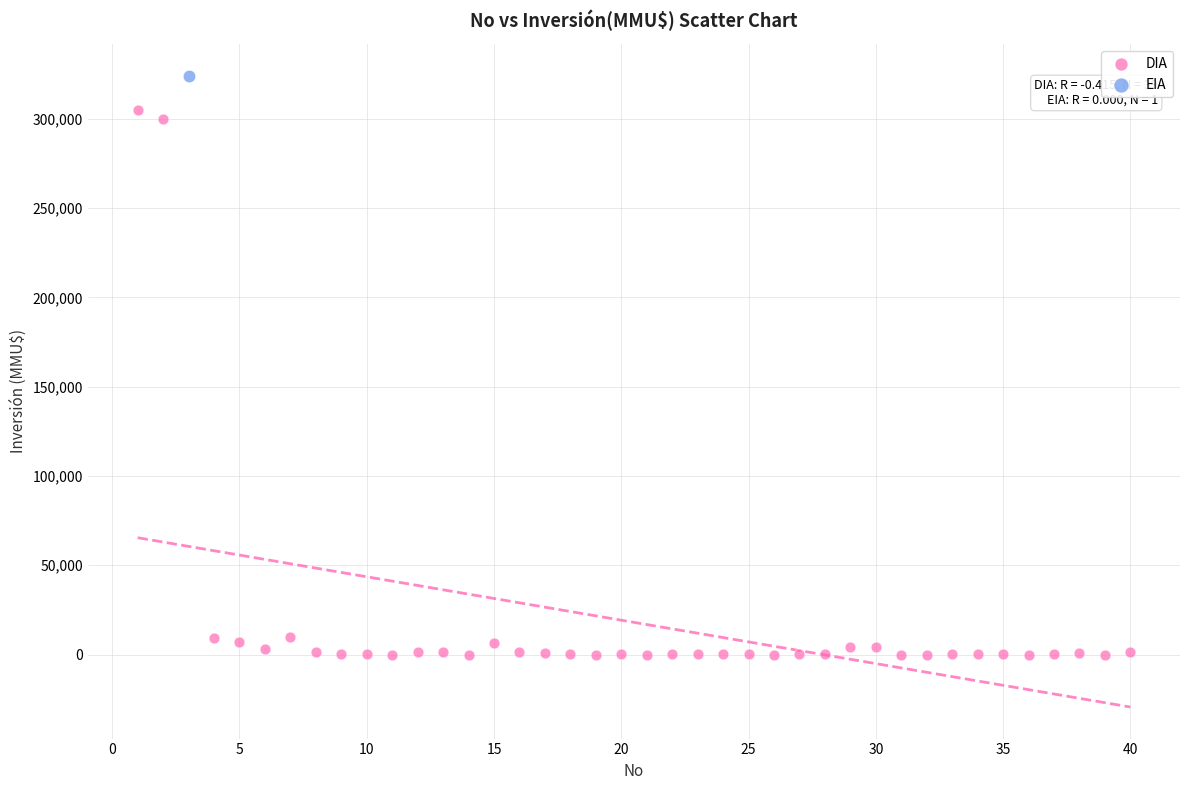

What are all the series names shown in the legend?

DIA, EIA